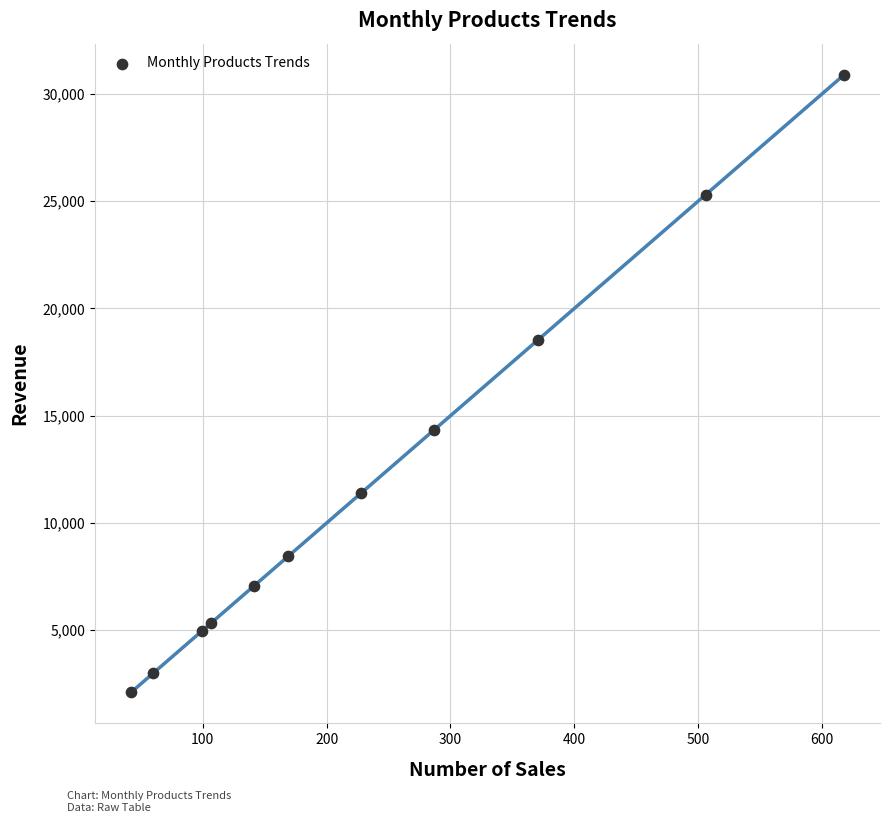

What is the range of X values (max minus min)?

576.0